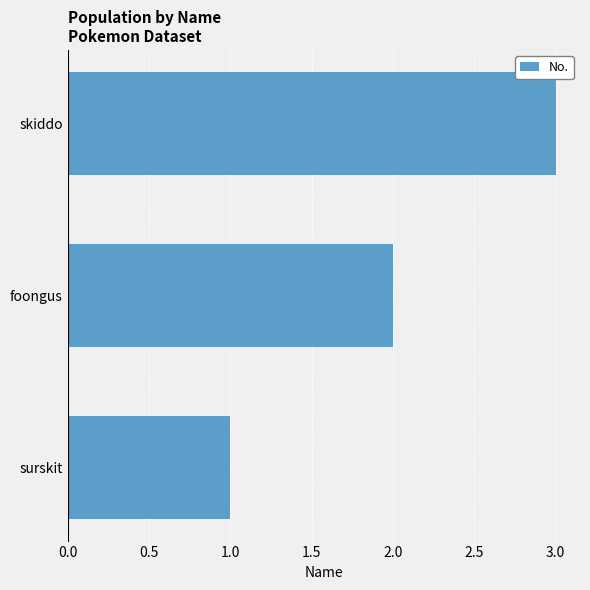

What is the average value?

2